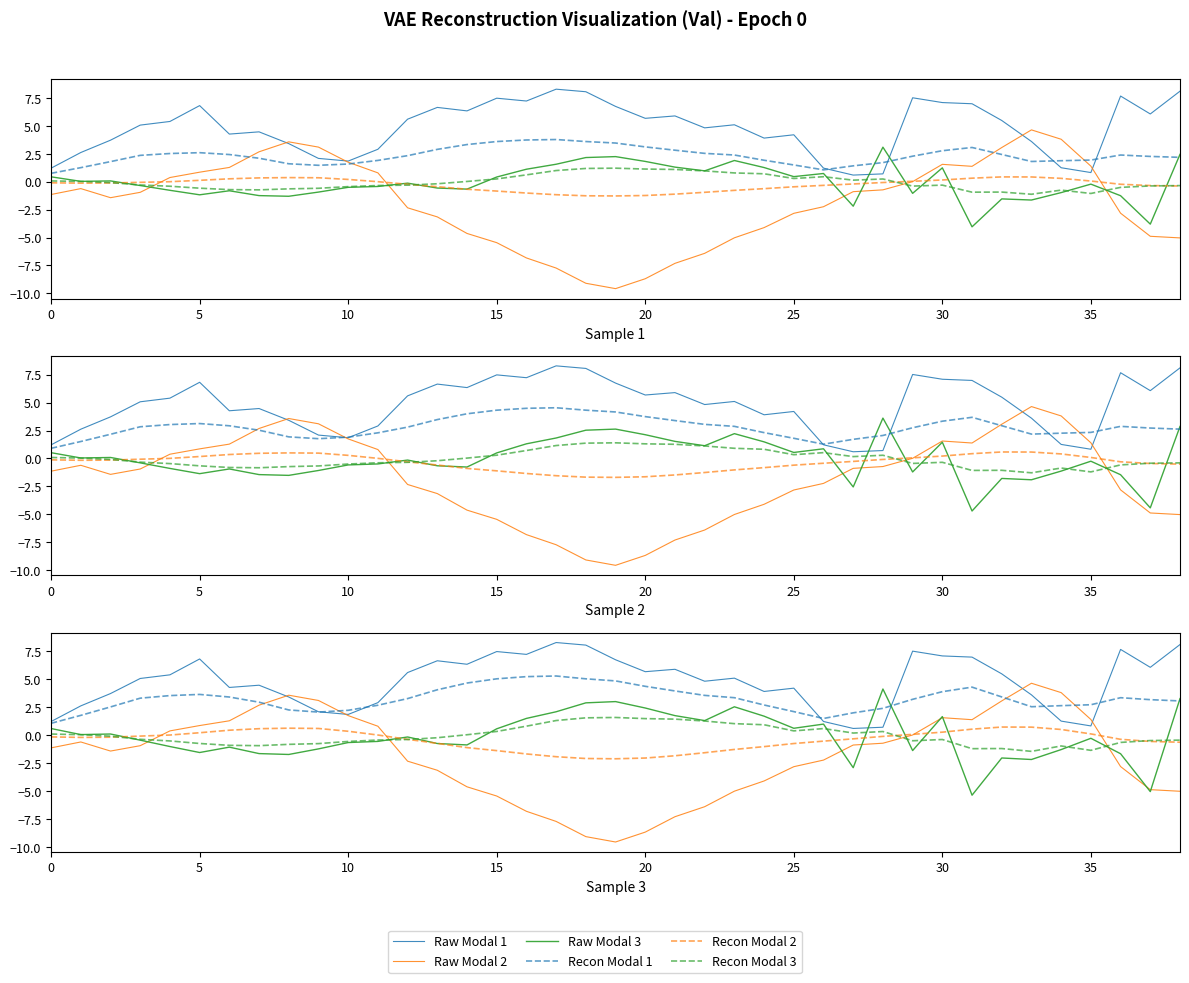

Which series has the largest range (max minus min)?

Raw Modal 2